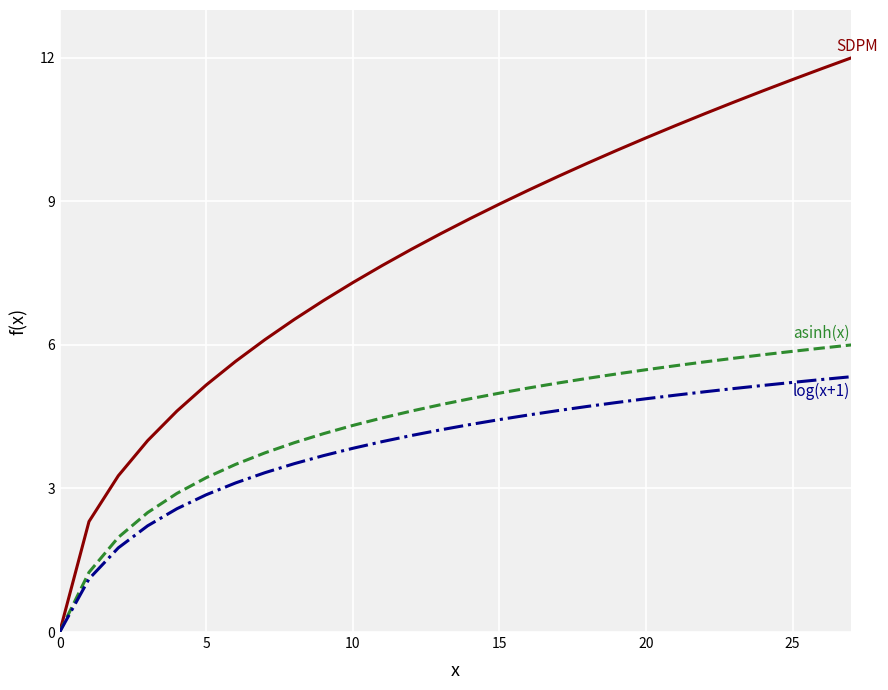

How many lines are shown in the chart?

3